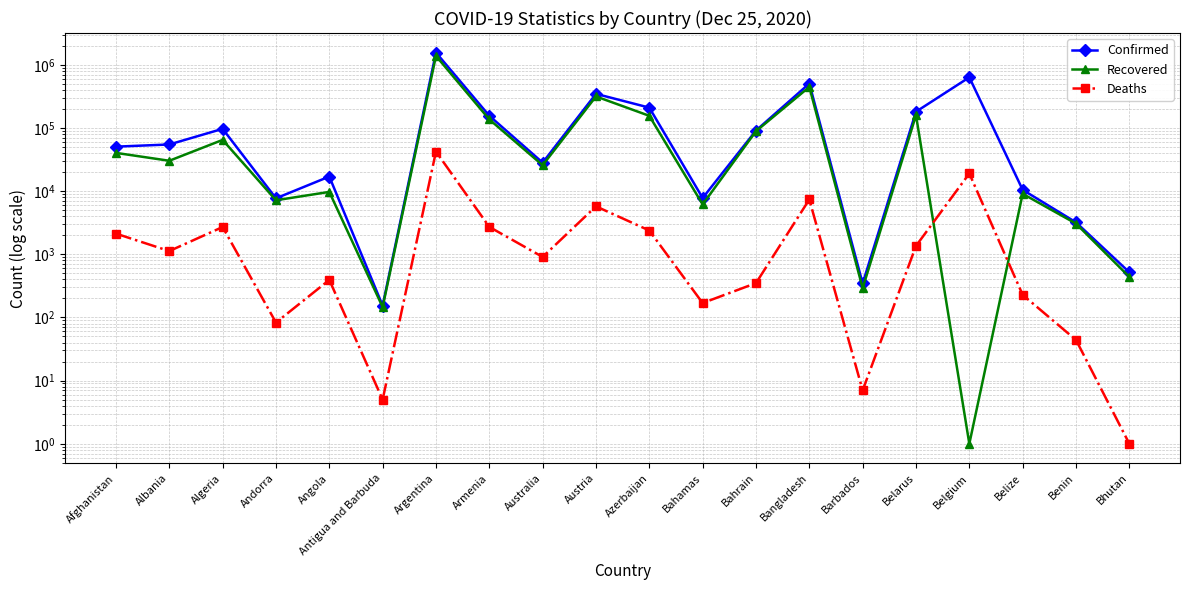

What is the value of the Confirmed point at the 16th from the left?

181113